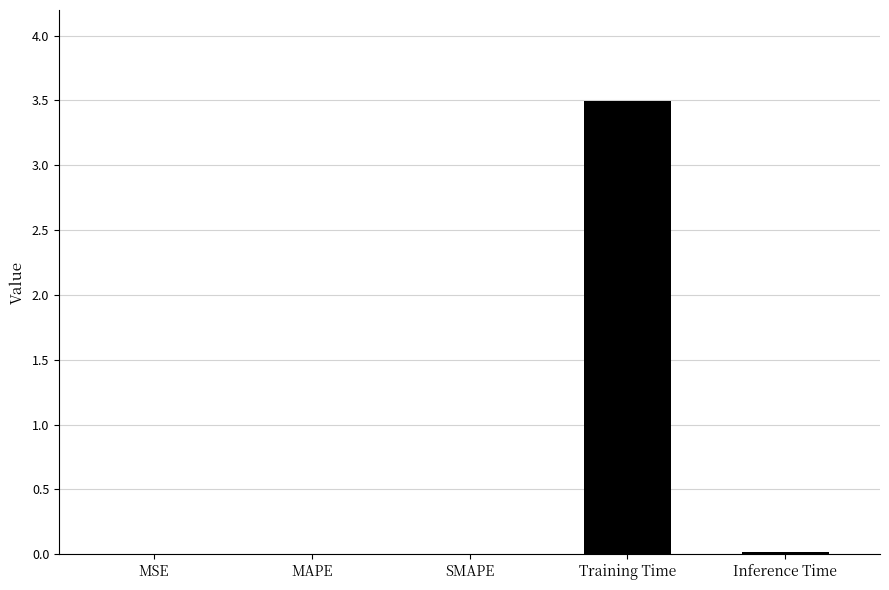

Between Training Time and MAPE, which is larger?

Training Time